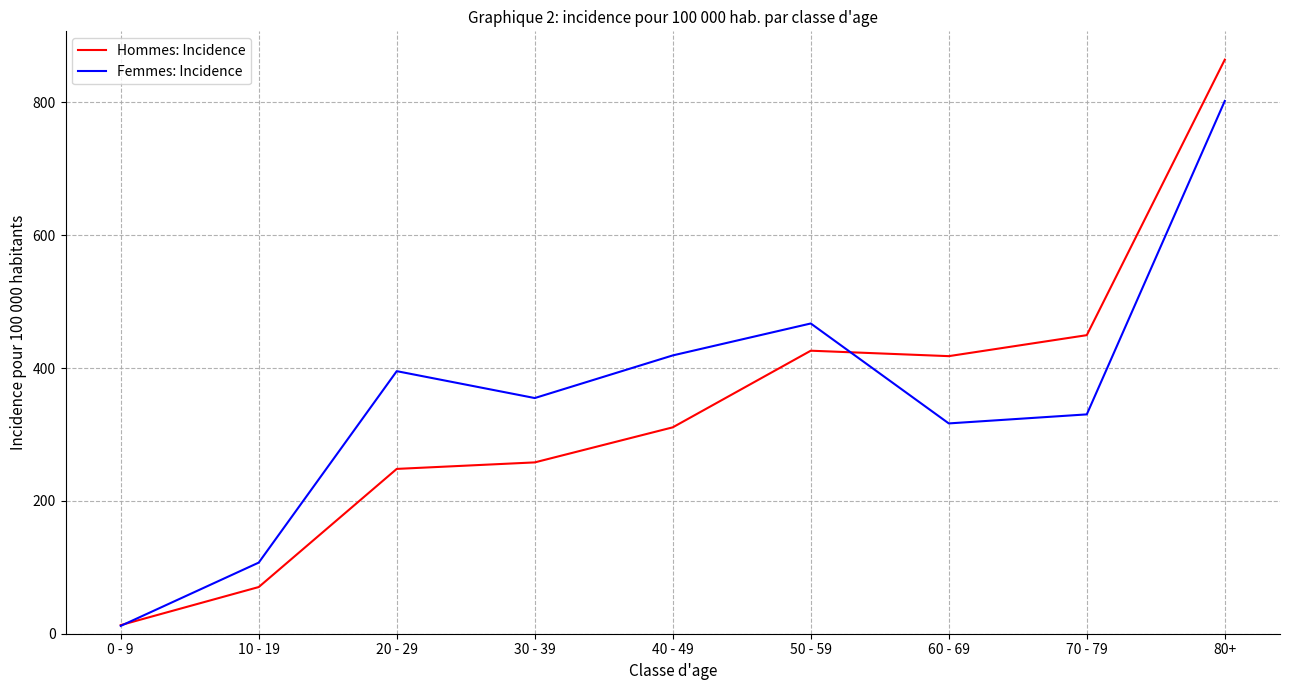

Is this an area chart (filled region under the line)?

No